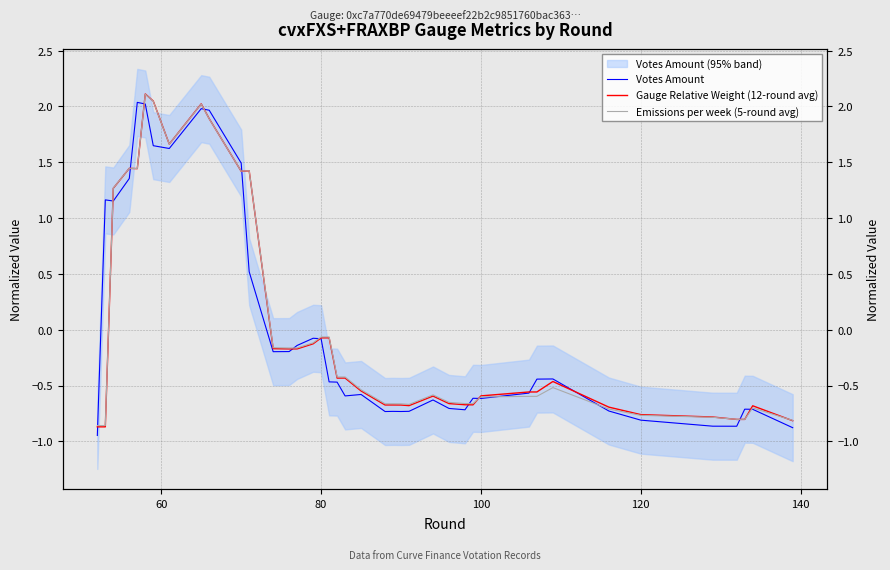

How many values in Emissions per week (5-round avg) are above zero?

10